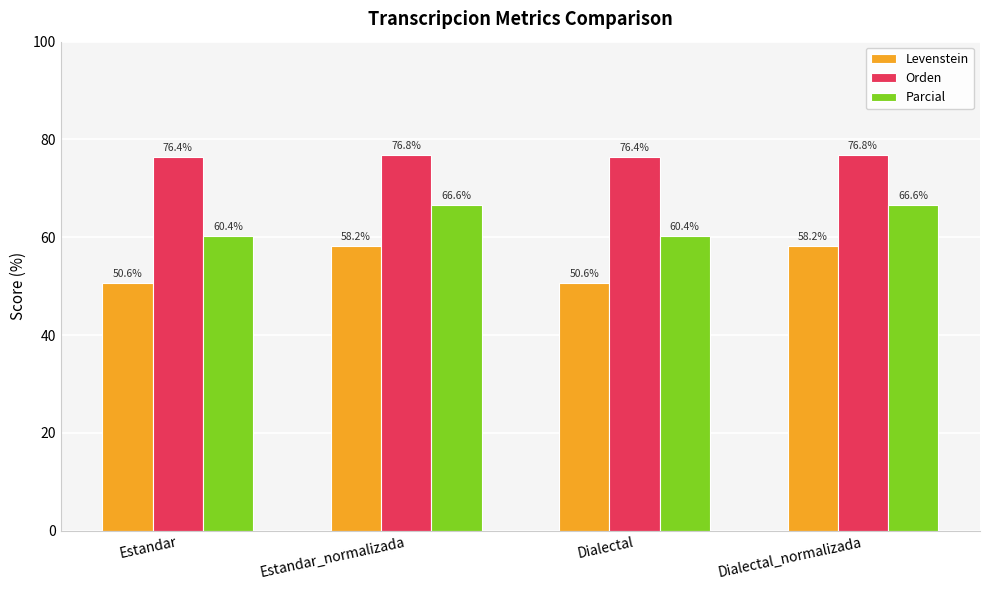

What is the maximum value shown in the chart?

76.8